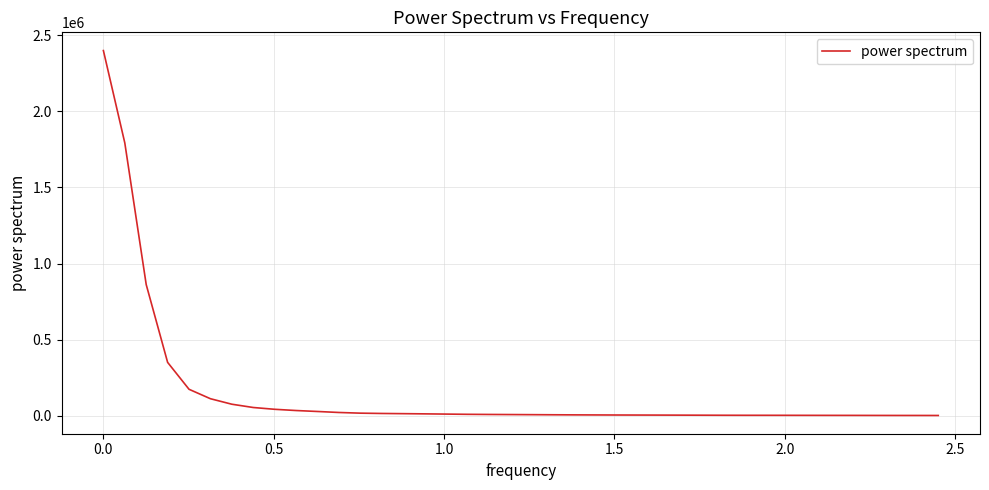

What is the greatest value displayed?

2398978.1